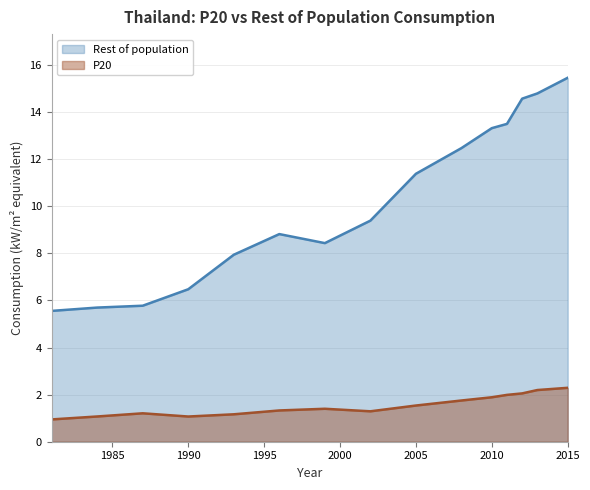

Does the chart display data point markers on the line(s)?

No